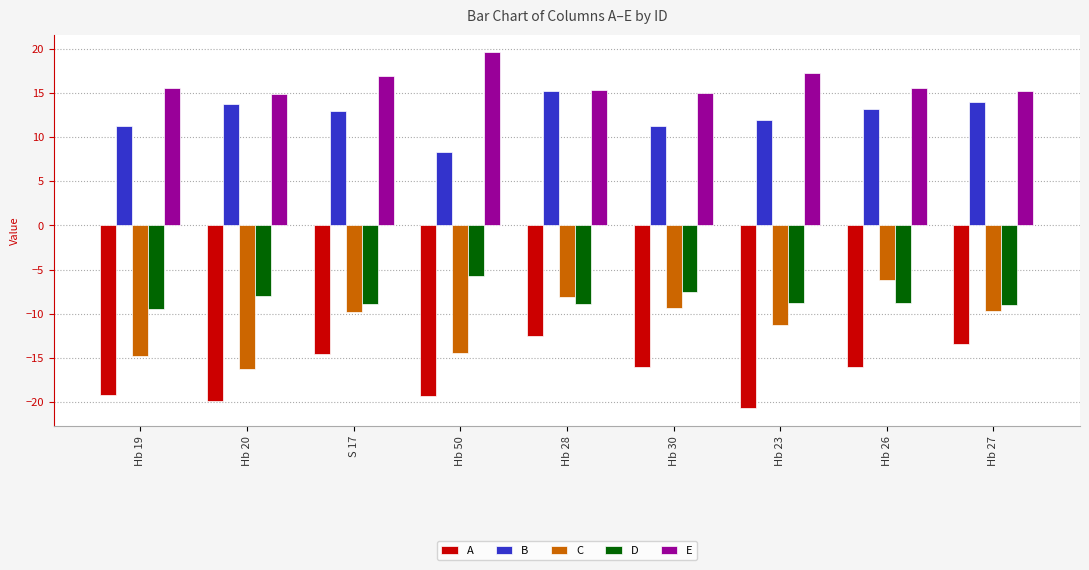

List the series in order of their peak value, lowest first.

A, C, D, B, E